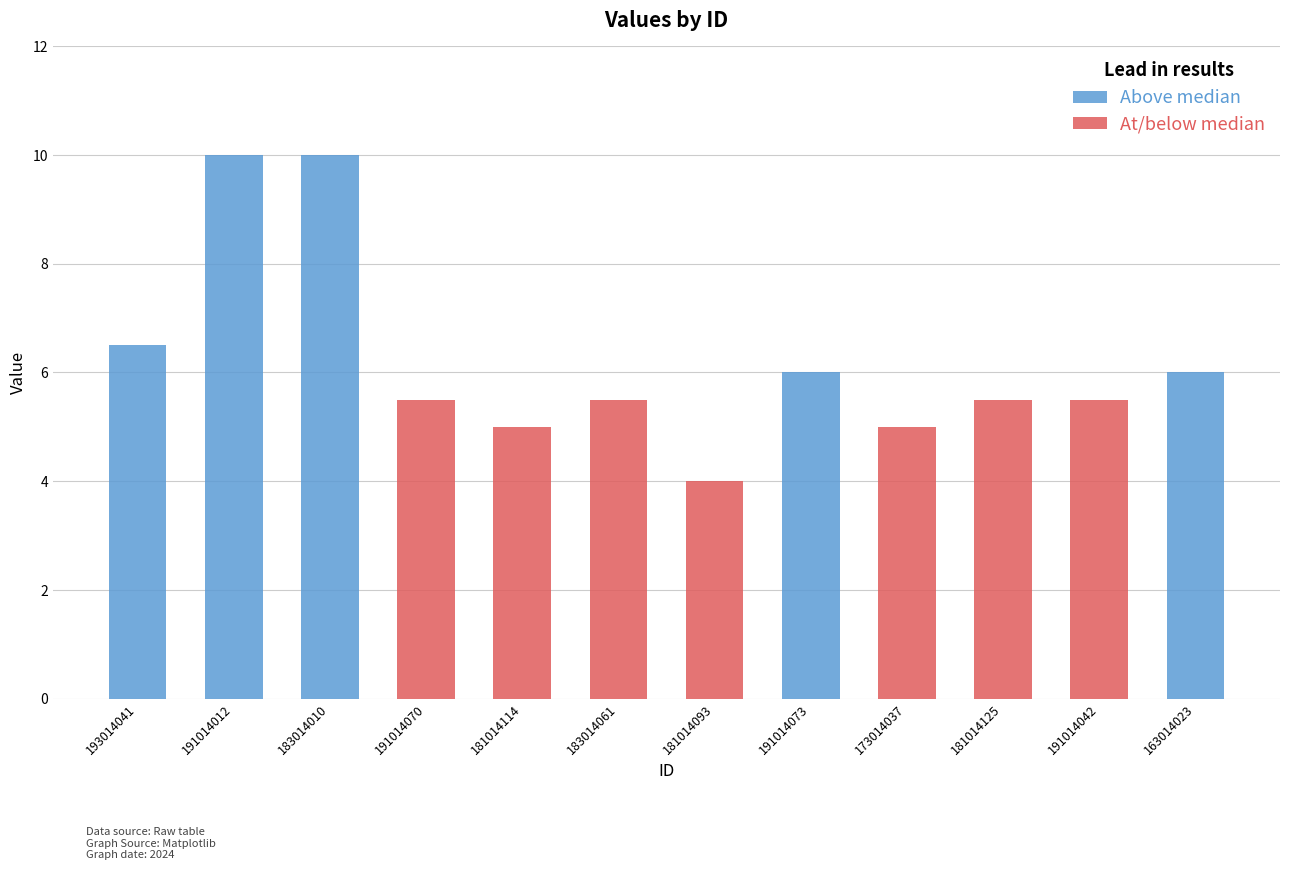

The chart shows a value of 6.4 at 181014093. True or false?

False